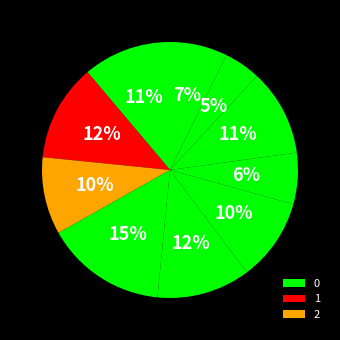

Count the number of slices in the pie.

10